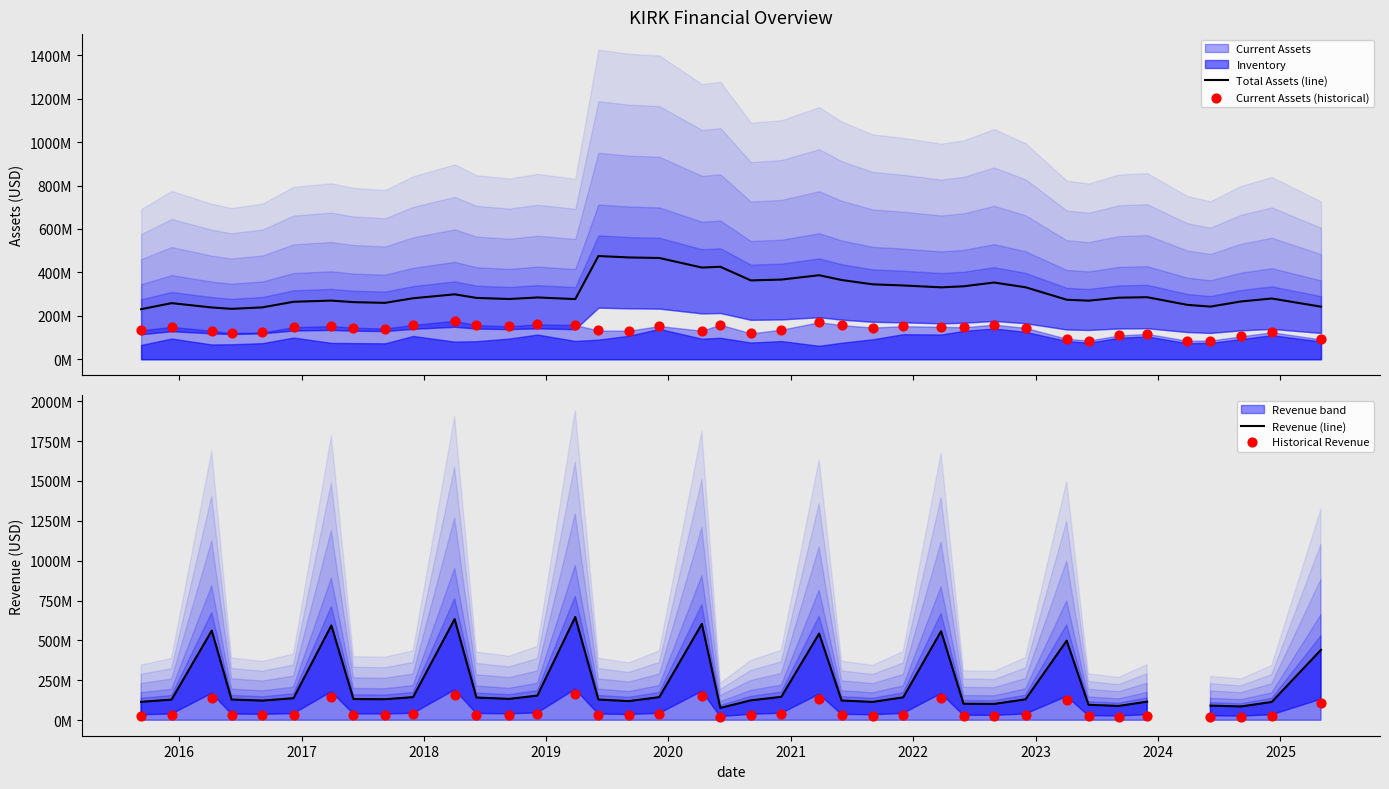

Which series has the widest spread of Y values?

Revenue (line)